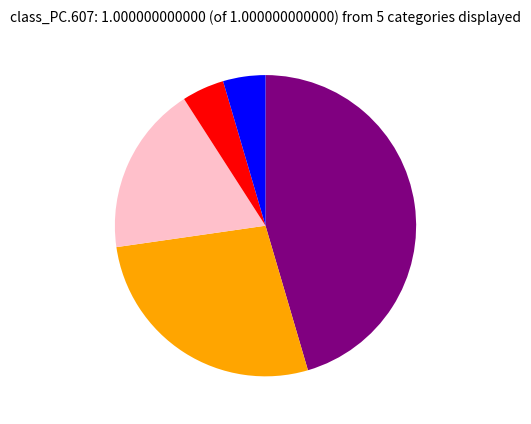

Is there any slice that represents more than half of the pie?

No